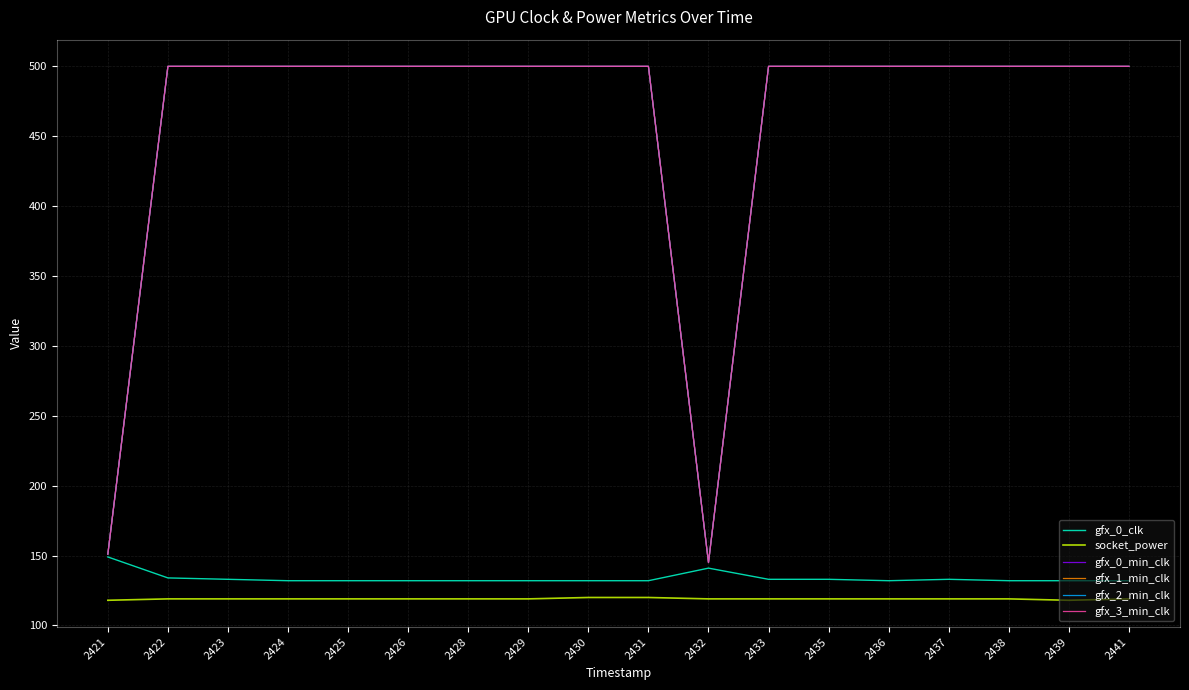

Is this an area chart (filled region under the line)?

No